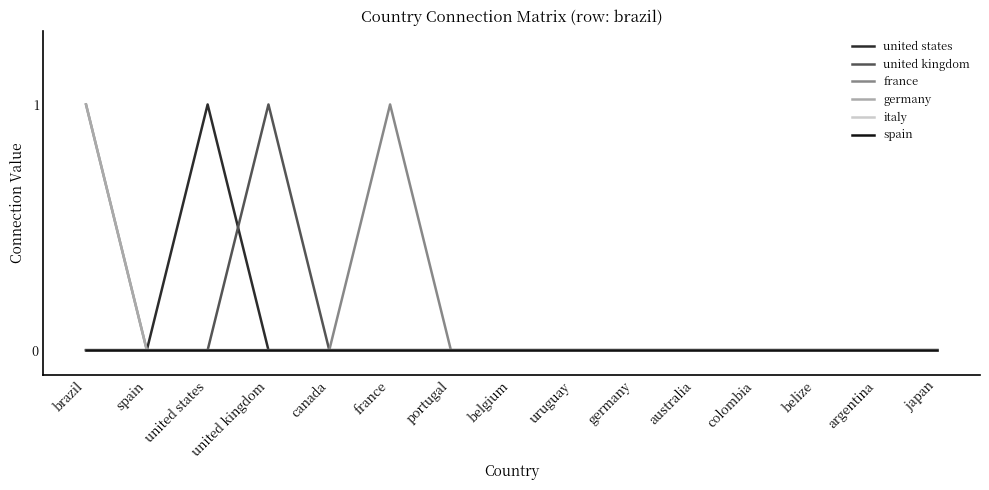

True or false: france and germany intersect in this chart.

False